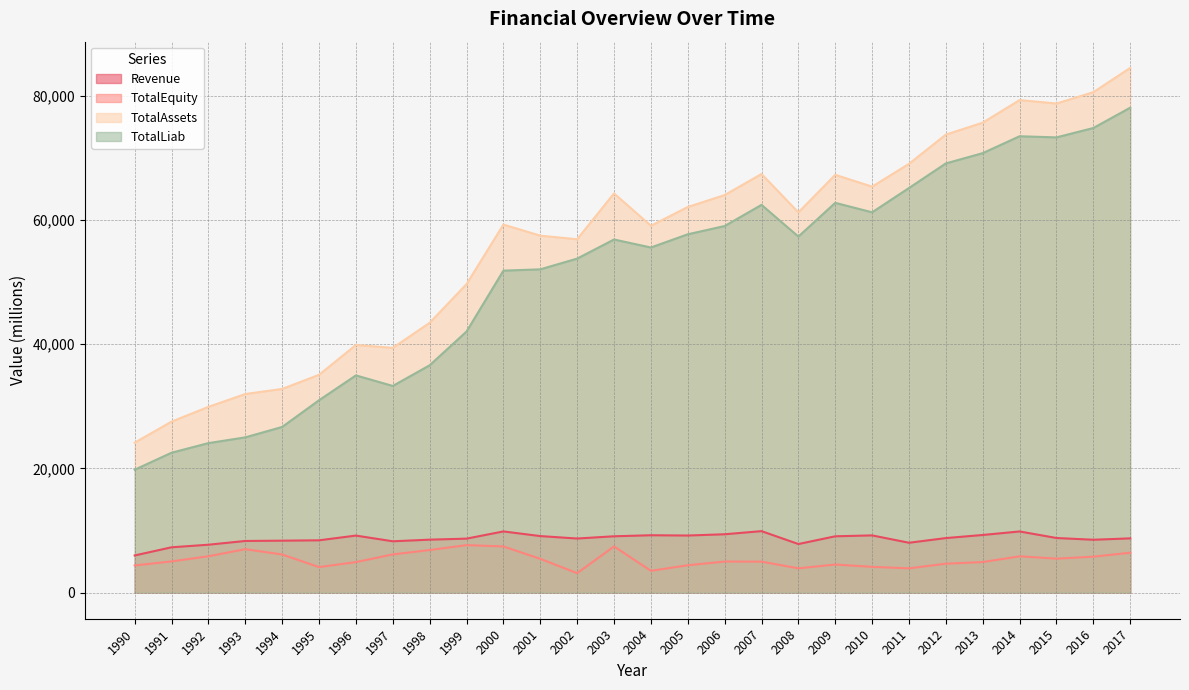

Reading left to right, transcribe all the data shown in this chart.

Revenue: 1990=5968.7	1991=7284.6	1992=7699.0	1993=8303.9	1994=8350.1	1995=8408.9	1996=9171.7	1997=8251.4	1998=8513.1	1999=8678.5	2000=9840.0	2001=9089.9	2002=8696.7	2003=9057.9	2004=9225.5	2005=9179.8	2006=9382.4	2007=9886.4	2008=7807.9	2009=9056.7	2010=9200.4	2011=8015.1	2012=8769.9	2013=9267.6	2014=9835.3	2015=8779.9	2016=8499.8	2017=8721.0
TotalEquity: 1990=4359.3	1991=5009.5	1992=5838.0	1993=6983.2	1994=6124.5	1995=4097.4	1996=4901.3	1997=6137.0	1998=6841.2	1999=7634.8	2000=7419.0	2001=5426.3	2002=3116.2	2003=7423.9	2004=3497.8	2005=4391.3	2006=4986.5	2007=4975.3	2008=3895.6	2009=4510.0	2010=4133.5	2011=3893.6	2012=4641.2	2013=4906.4	2014=5831.0	2015=5453.7	2016=5773.7	2017=6409.2
TotalAssets: 1990=24142.2	1991=27531.7	1992=29908.7	1993=31979.5	1994=32799.2	1995=35075.4	1996=39881.4	1997=39416.2	1998=43451.2	1999=49682.8	2000=59278.7	2001=57494.8	2002=56913.8	2003=64300.8	2004=59083.6	2005=62108.0	2006=64032.5	2007=67429.8	2008=61243.1	2009=67292.5	2010=65391.4	2011=69066.2	2012=73777.7	2013=75696.9	2014=79342.3	2015=78782.3	2016=80614.3	2017=84523.9
TotalLiab: 1990=19782.9	1991=22522.2	1992=24070.7	1993=24996.3	1994=26674.7	1995=30978.0	1996=34980.1	1997=33279.2	1998=36610.0	1999=42048.0	2000=51859.7	2001=52068.5	2002=53797.6	2003=56876.9	2004=55585.8	2005=57716.7	2006=59046.0	2007=62454.5	2008=57347.5	2009=62782.5	2010=61257.9	2011=65172.6	2012=69136.5	2013=70790.5	2014=73511.3	2015=73328.6	2016=74840.6	2017=78114.7